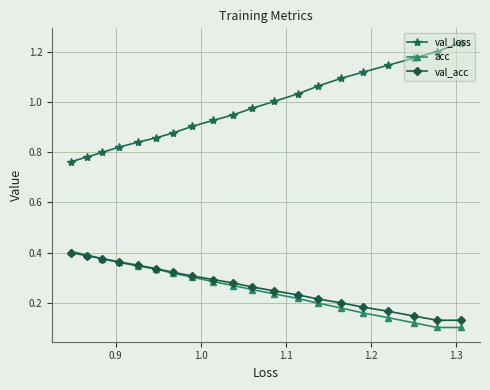

True or false: acc has more than 0 interior local peaks.

False